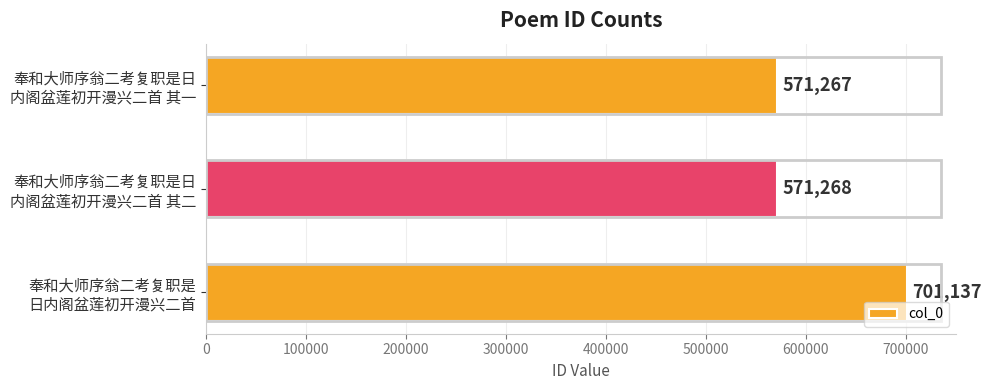

What is the average value?

614557